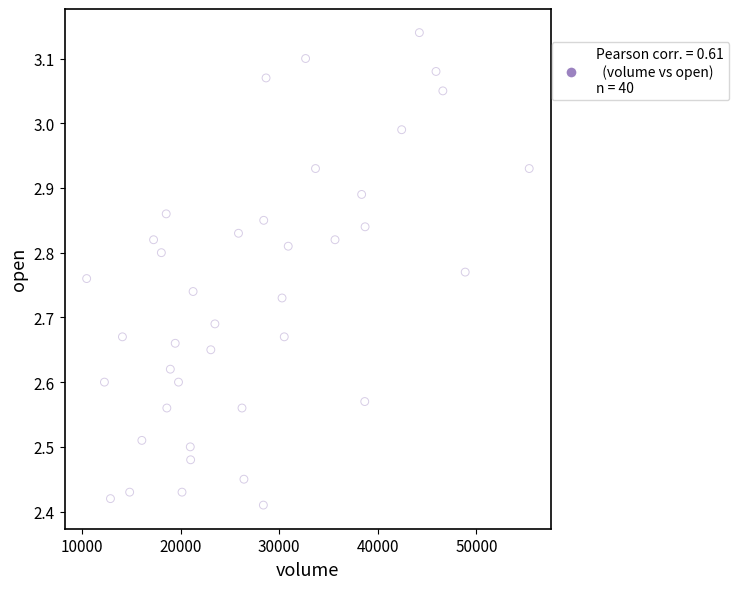

What is the range of X values (max minus min)?

44912.0